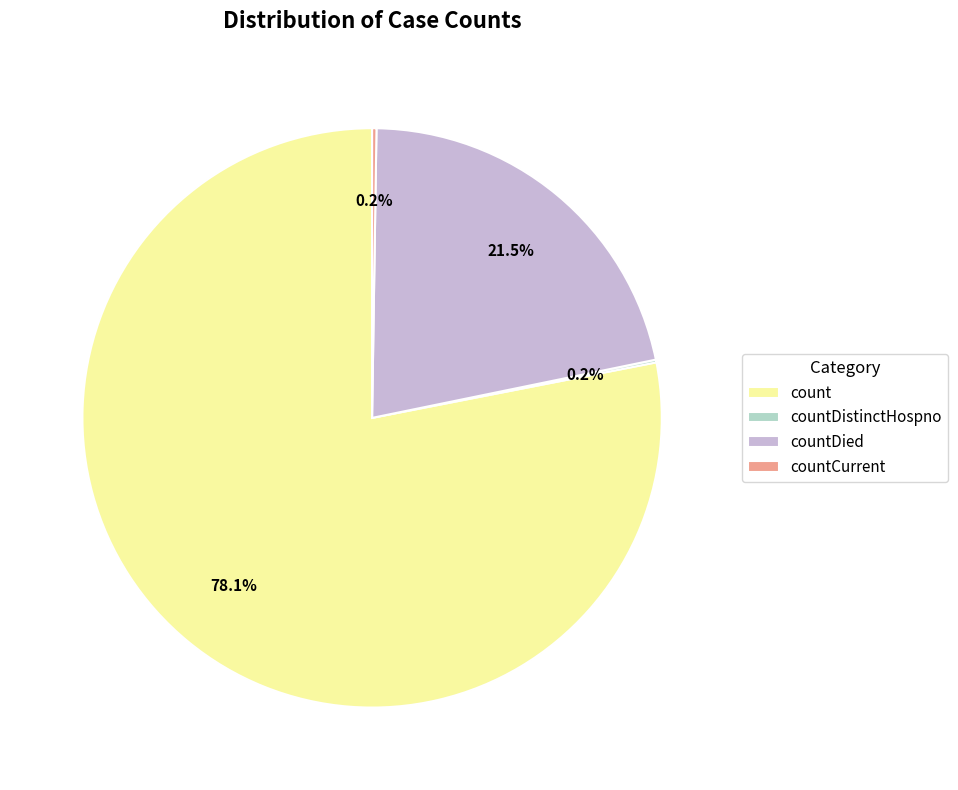

What portion of the pie excludes count?

21.9%